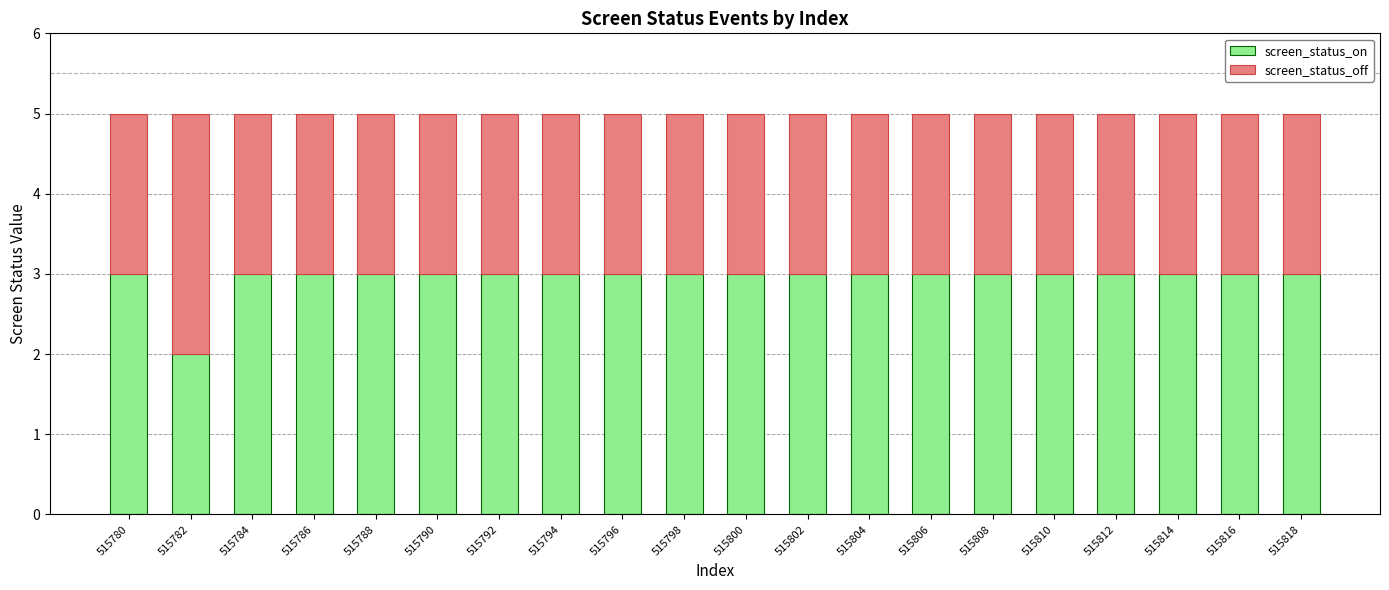

What is the sum of all screen_status_on values?

59